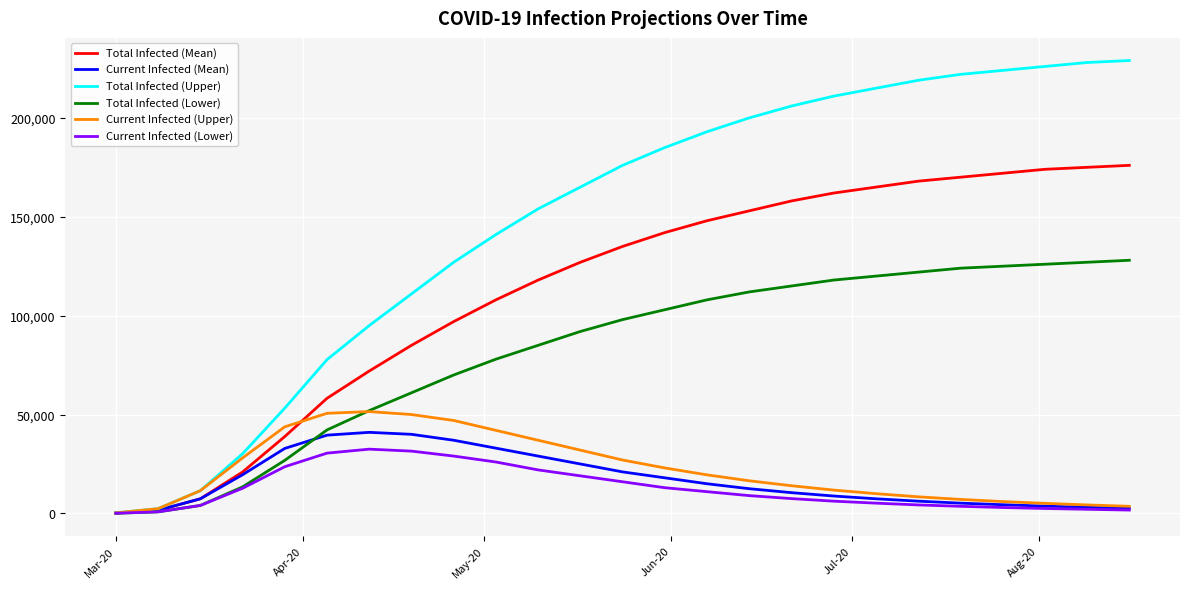

True or false: Total Infected (Upper) has more than 2 points higher than both neighbors.

False